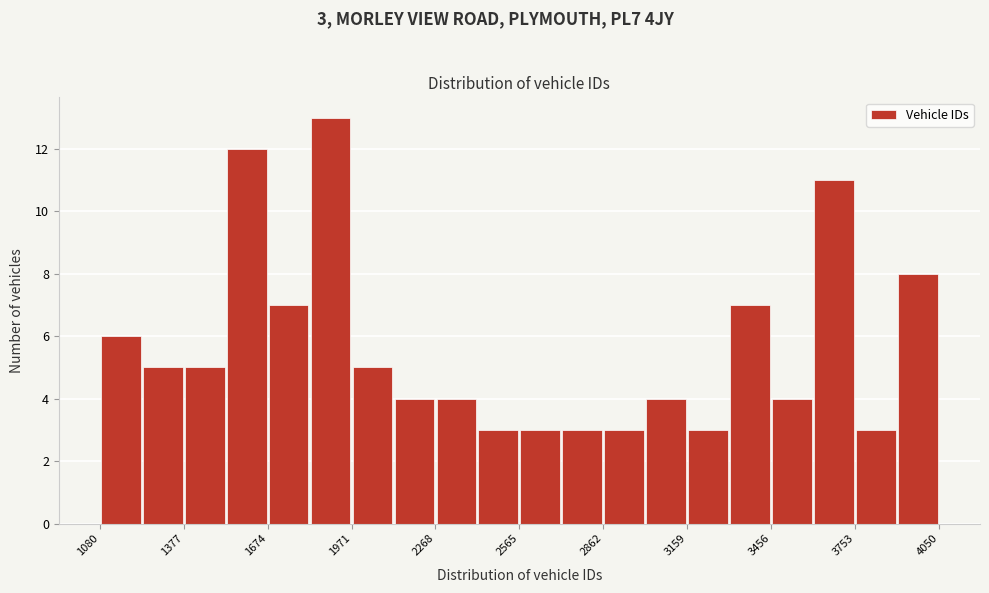

Read against the x-axis, roughly where is the centre of the tallest bar?

1900